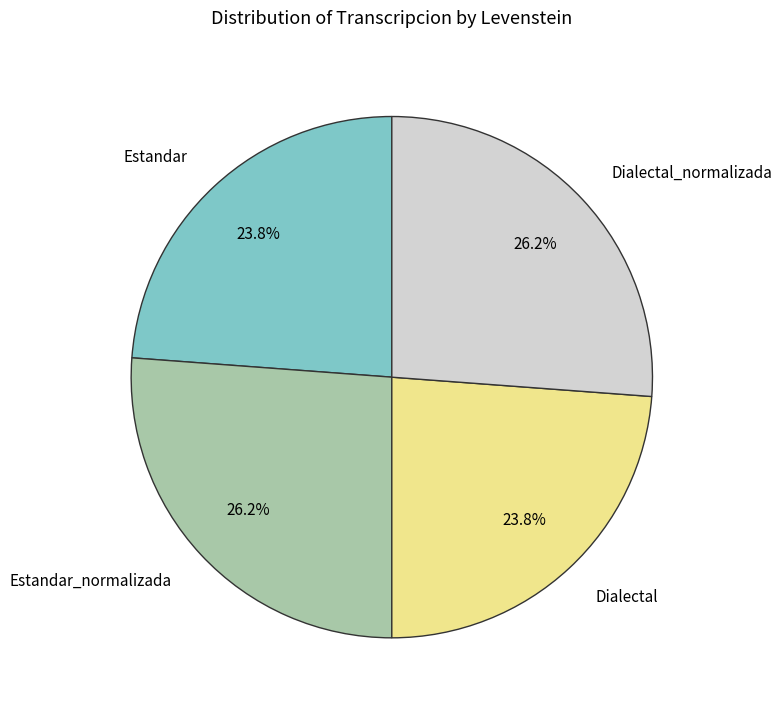

What is the ratio of the value at Dialectal_normalizada to the value at Dialectal?

1.1